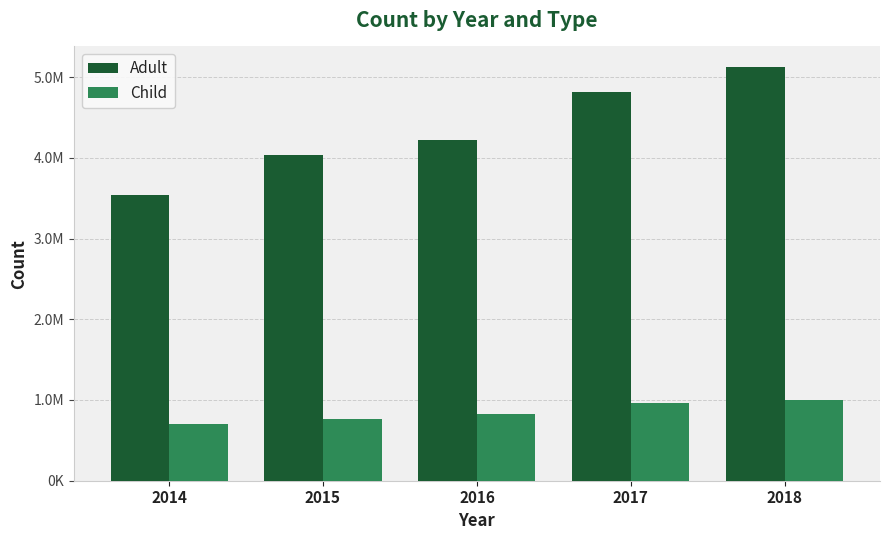

Count the Adult values in the range 4032809 to 4817323.

3